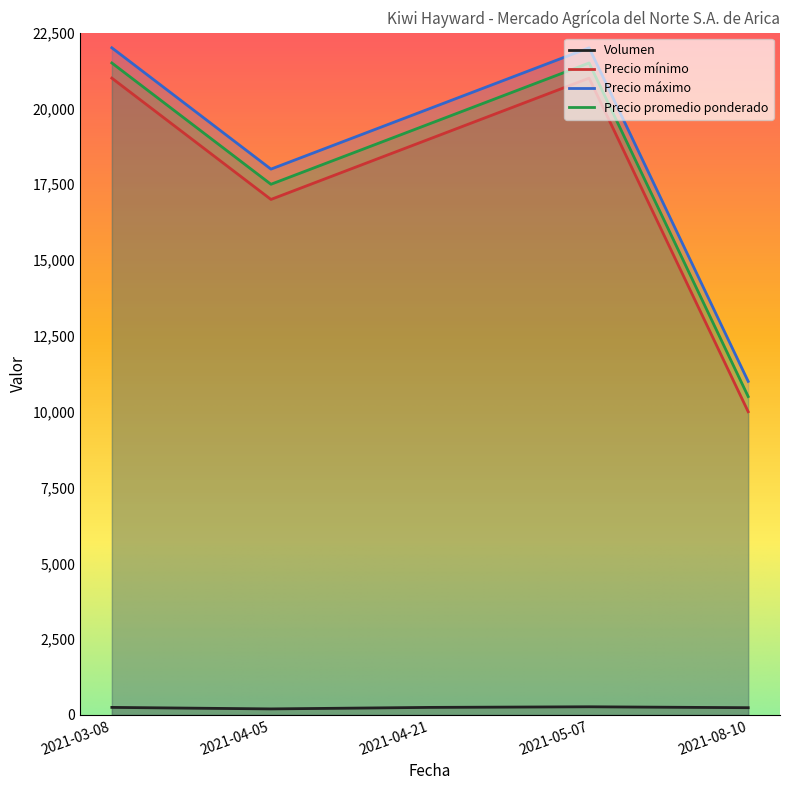

True or false: Volumen and Precio mínimo cross at least once.

False